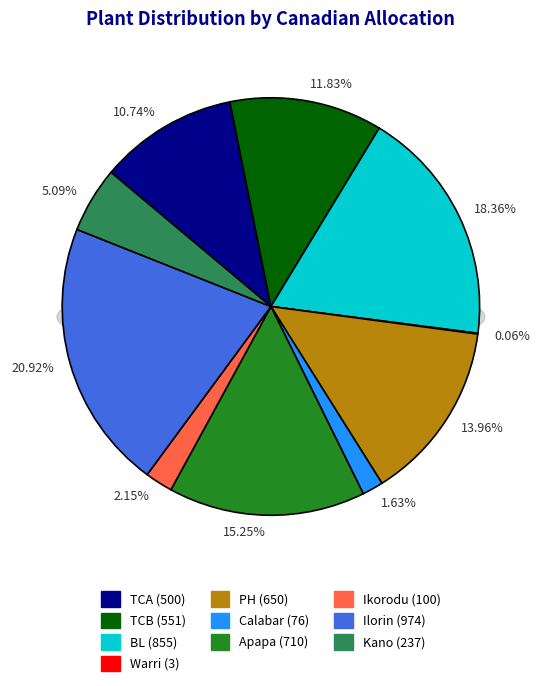

How many slices are in this pie chart?

10